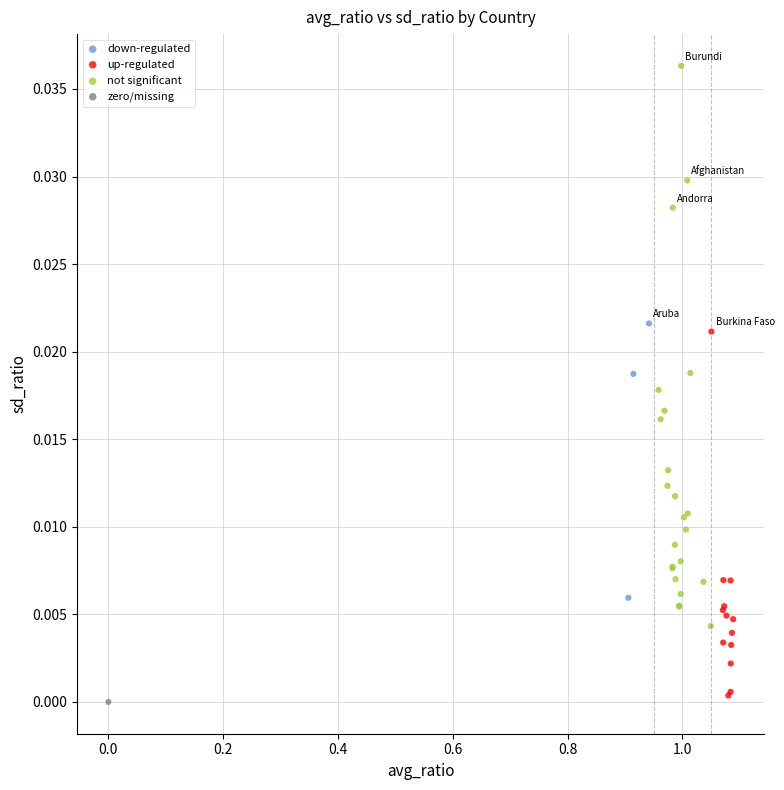

Which series reaches the maximum Y coordinate?

not significant